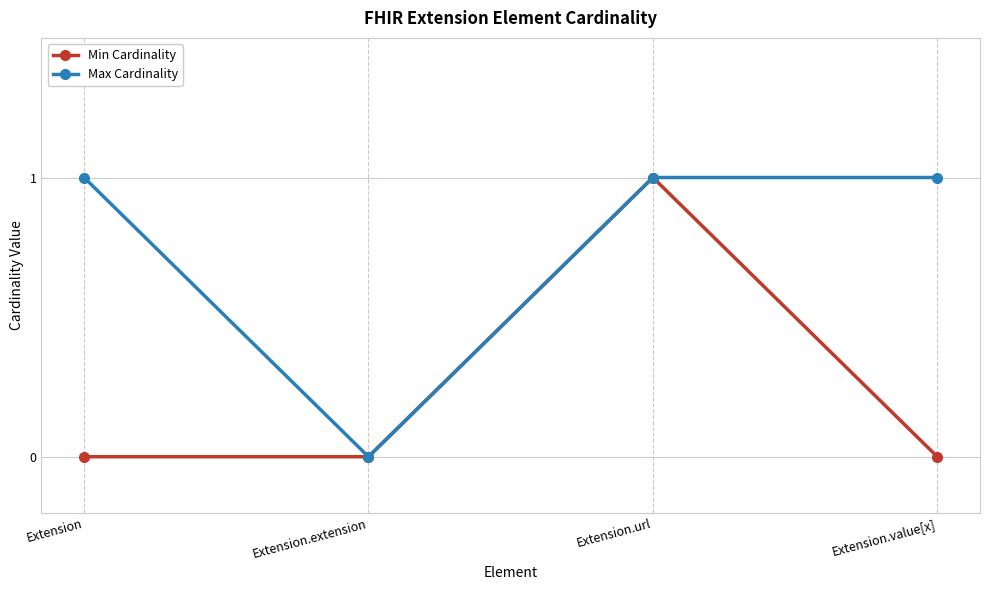

What is the difference between the maximum and minimum values in the Max Cardinality series?

1